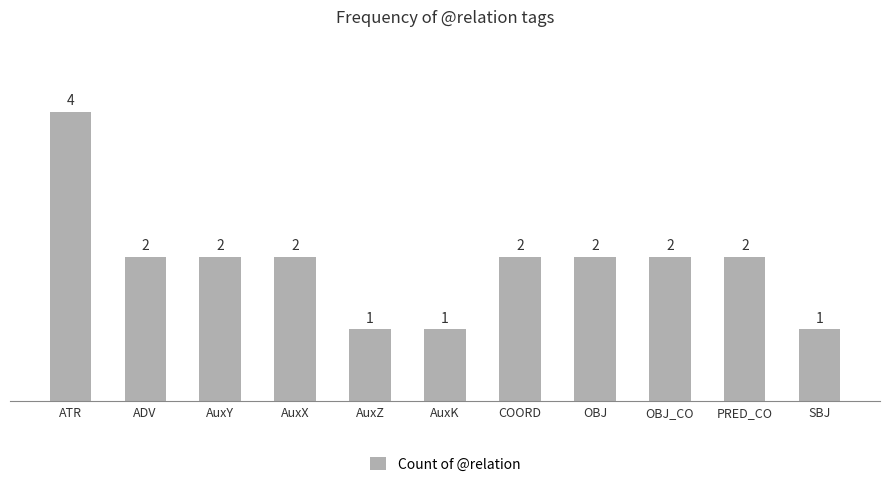

What position from the right is SBJ?

1